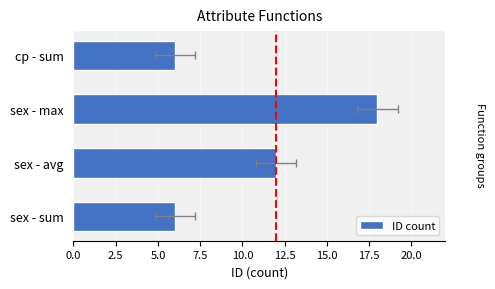

What is the value of the 1st bar from the left?

6